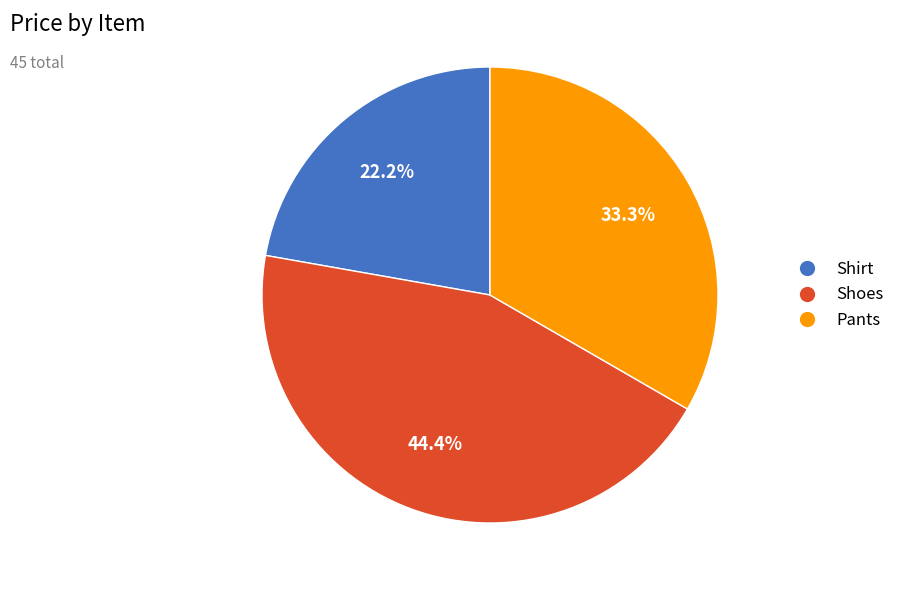

Approximately how many times larger is the value at Shirt compared to Shoes?

0.5